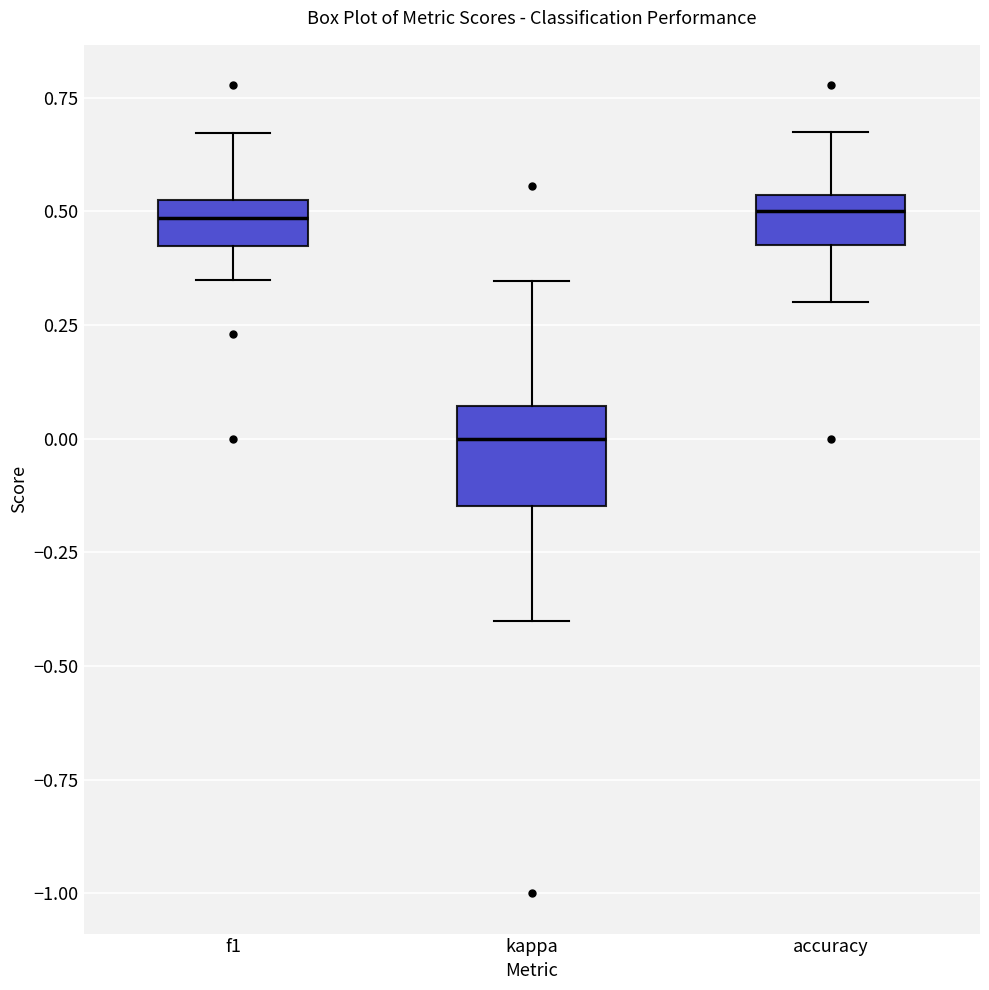

Reading left to right, read every box against the y-axis: the position of its median line, the range the box covers, and the ends of its whiskers. The values are not printed on the chart, so give them approximately, as read against the axis.

f1: median 0.50 (inside the box), box 0.40 to 0.50, whiskers 0.35 to 0.65
kappa: median 0.00, box -0.15 to 0.05, whiskers -0.40 to 0.35
accuracy: median 0.50, box 0.45 to 0.55, whiskers 0.30 to 0.65